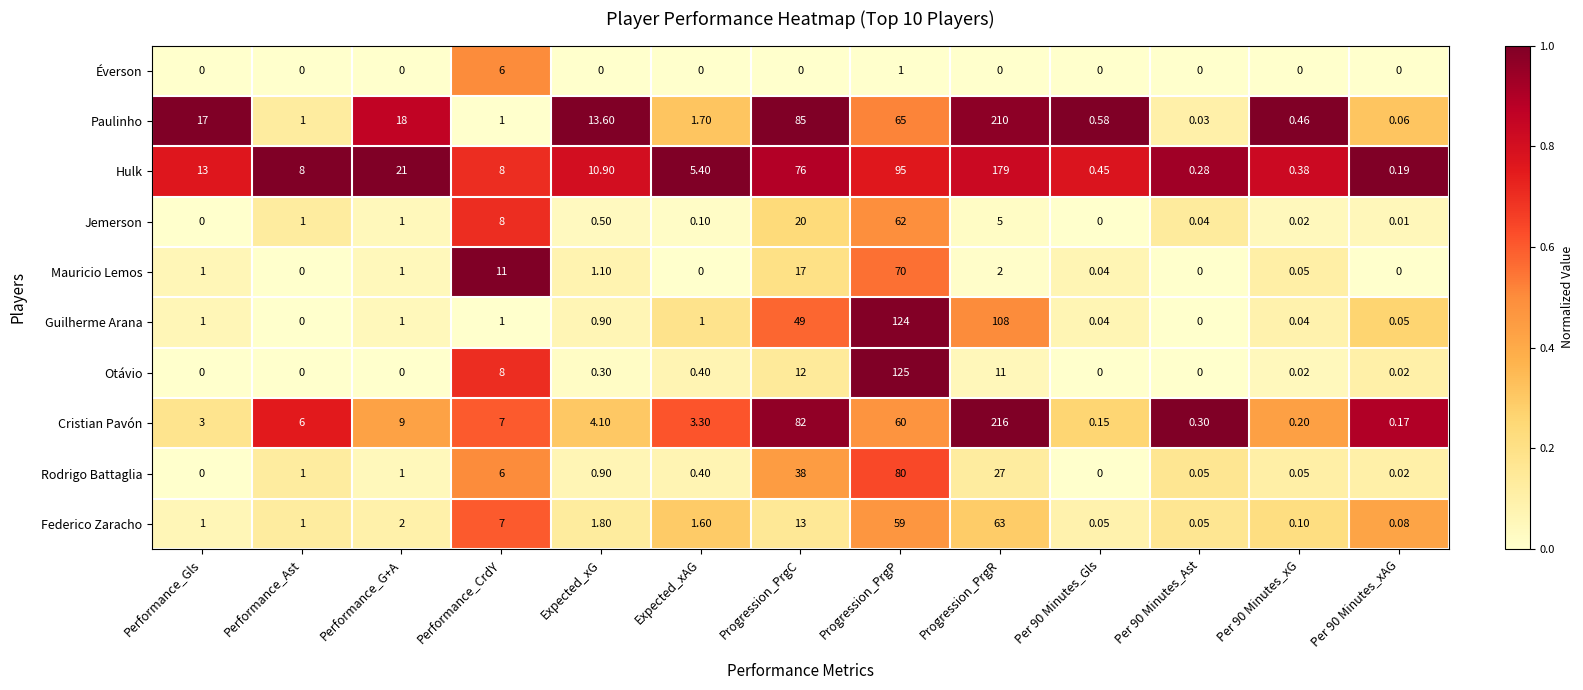

At Progression_PrgP, list the series in order from smallest to largest.

Éverson, Federico Zaracho, Cristian Pavón, Jemerson, Paulinho, Mauricio Lemos, Rodrigo Battaglia, Hulk, Guilherme Arana, Otávio